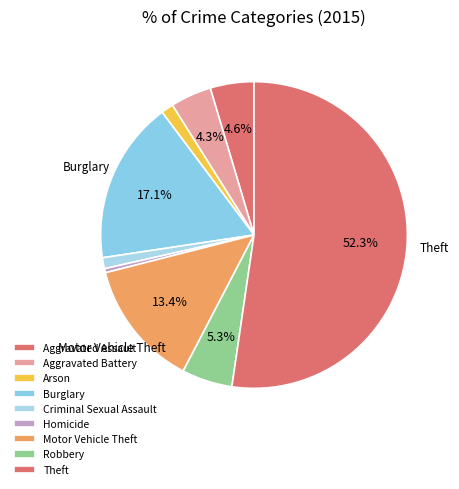

To the nearest percent, what is the combined percentage of Aggravated Assault and Theft?

57%